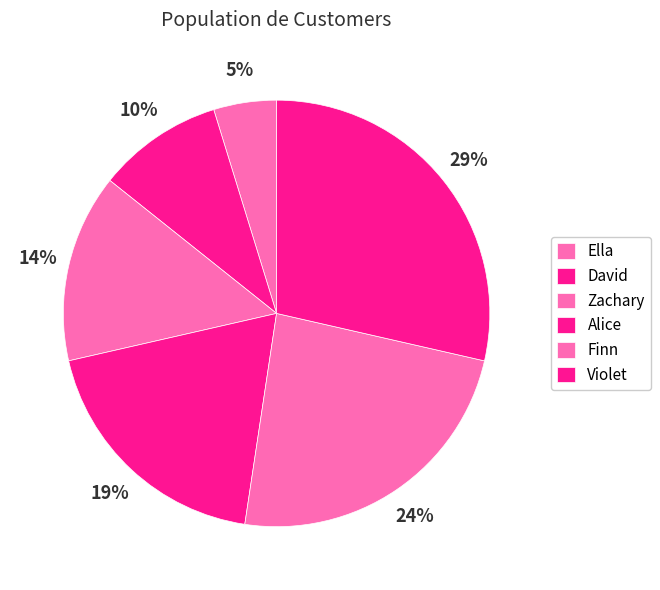

True or false: Zachary accounts for 1% of the total.

False